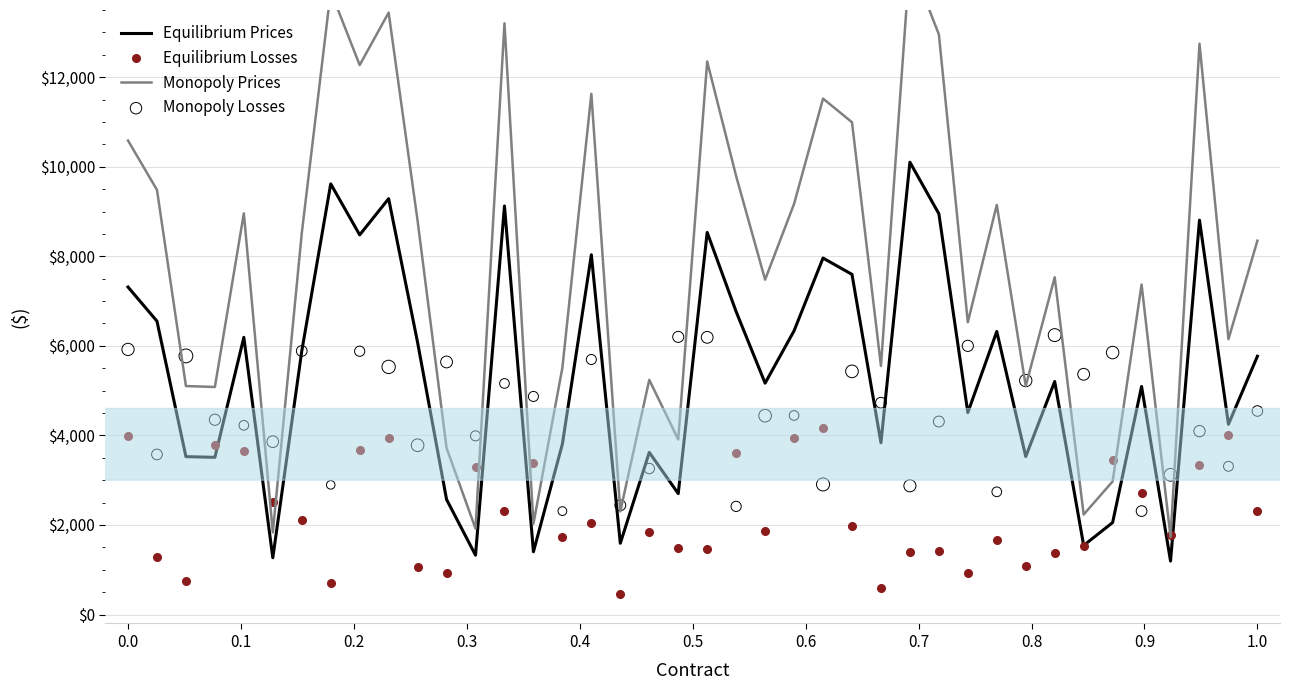

Is the value of Monopoly Prices at 31 greater than the value of Monopoly Losses at 26?

Yes